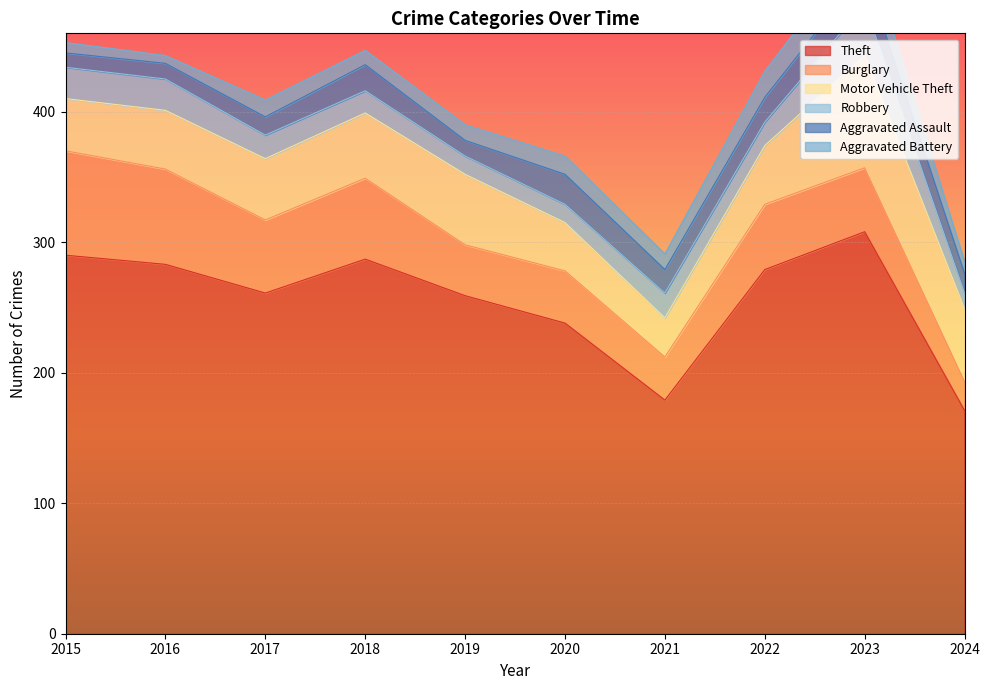

Count the number of data series in this chart.

6